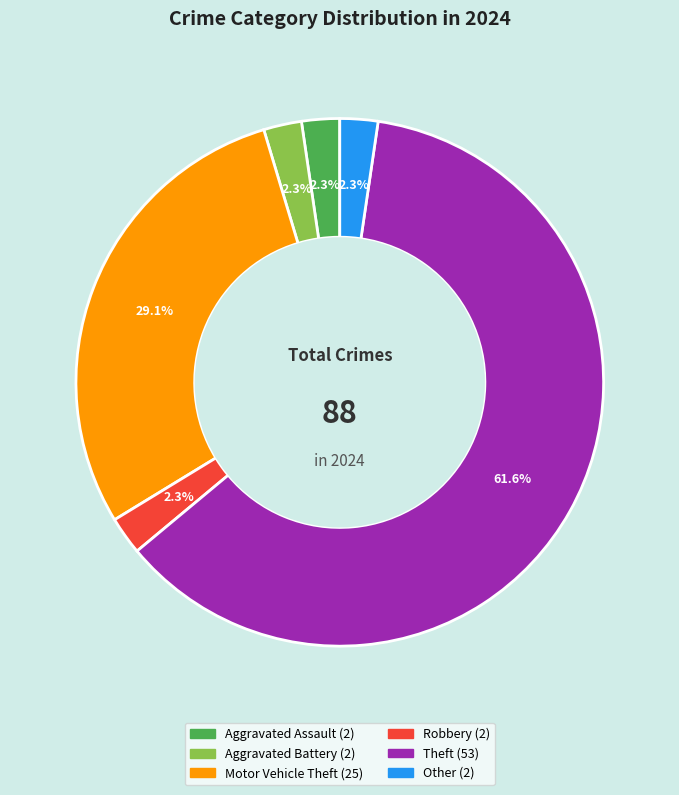

Approximately how many times larger is the value at Other compared to Robbery?

1.0